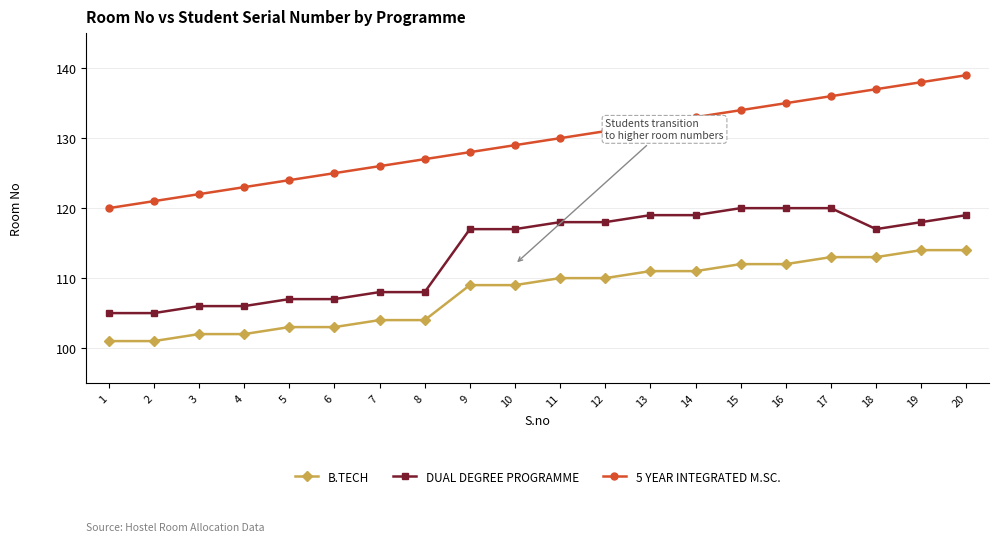

What is the value of the DUAL DEGREE PROGRAMME point at the 18th from the left?

117